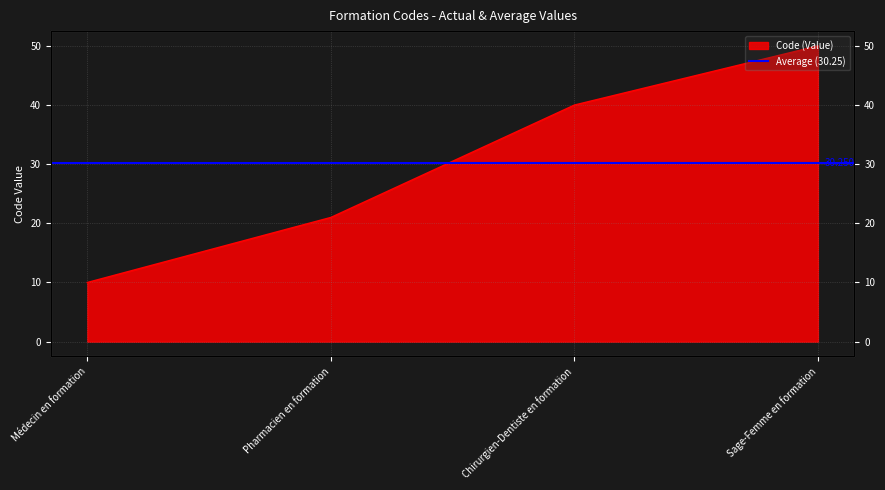

Reading left to right, list all the values displayed in this chart.

10	21	40	50